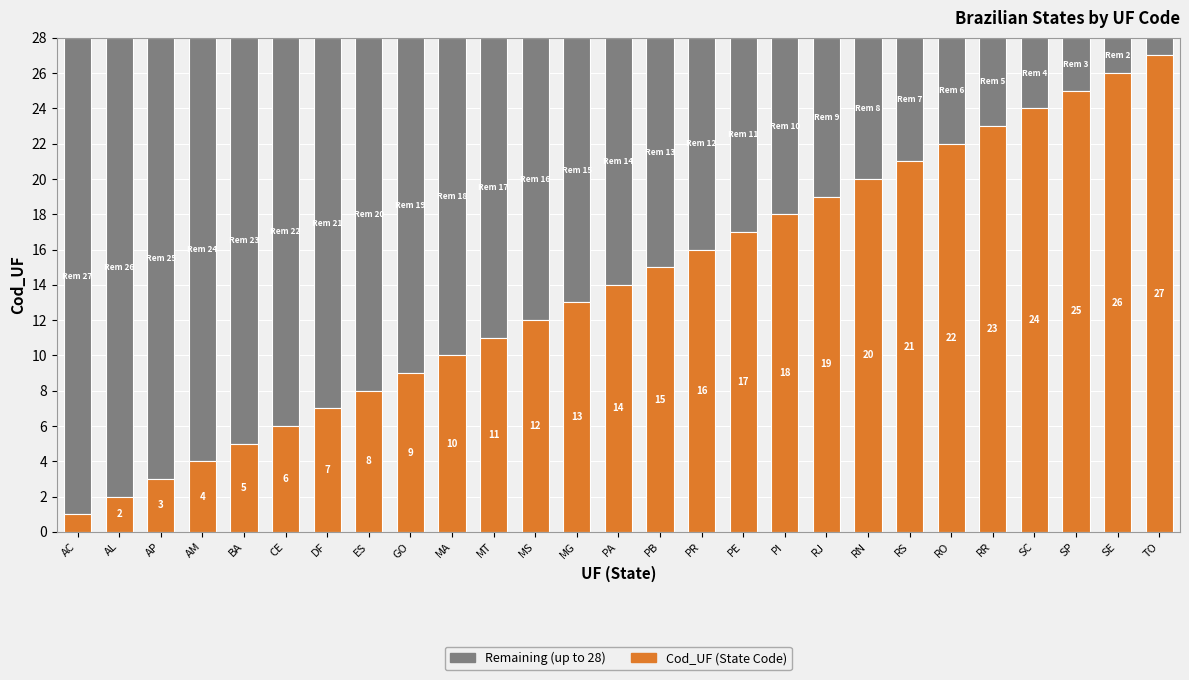

What is the total value across all series at SE?

28